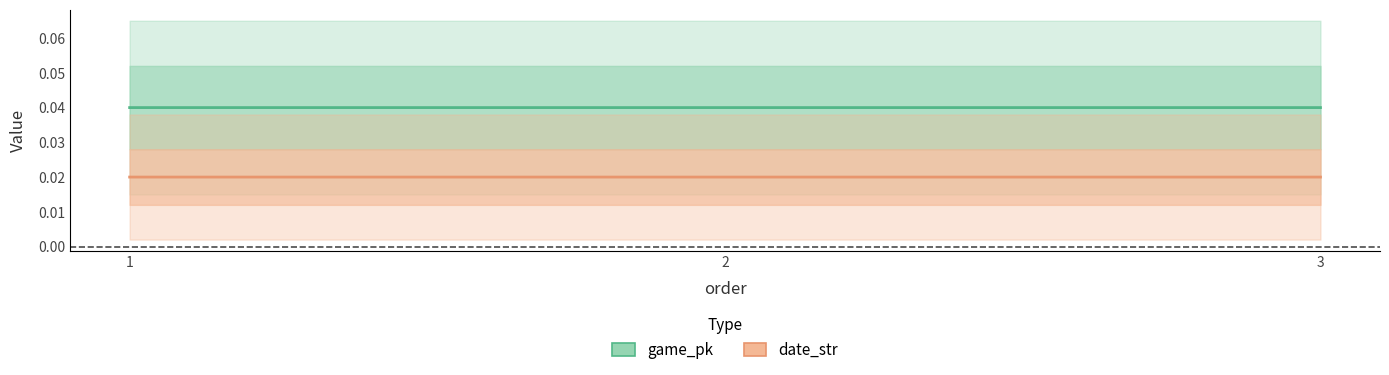

At which category does the chart reach its peak across all series?

3